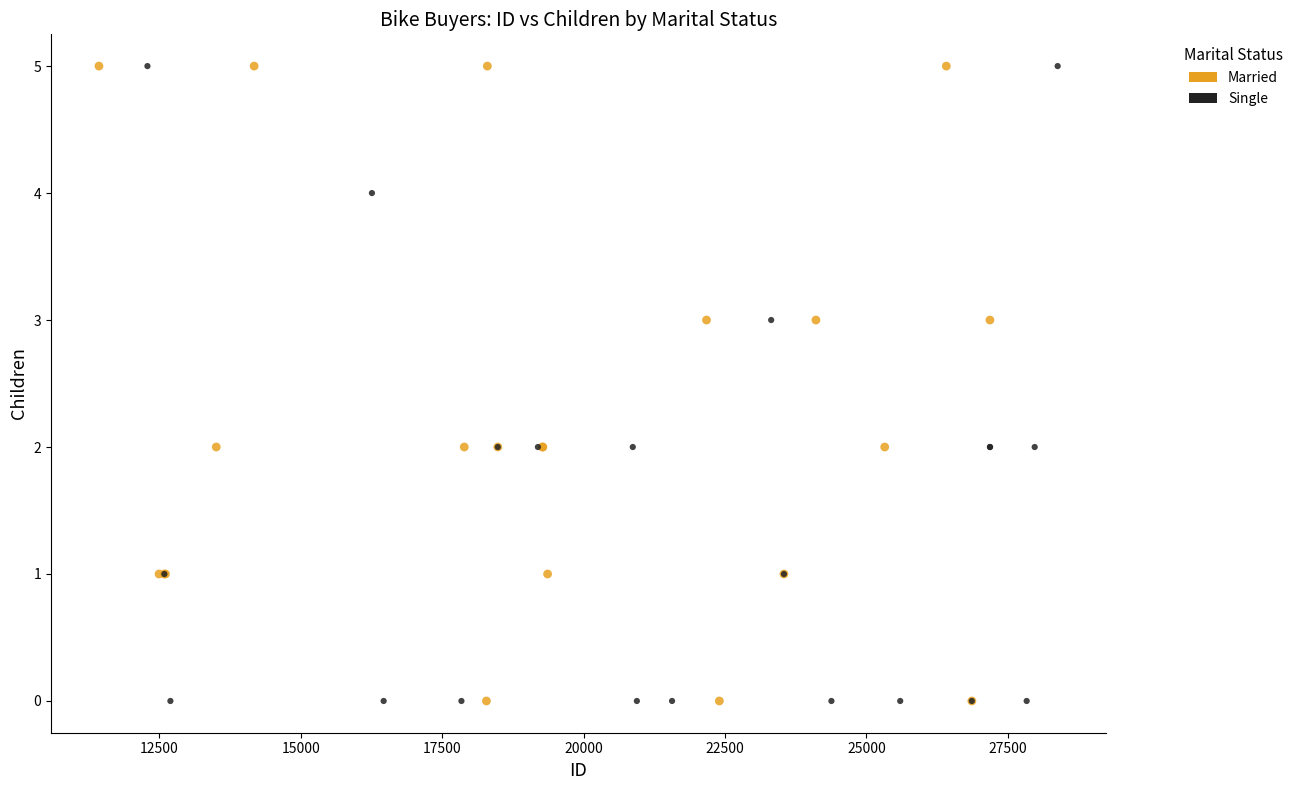

What are all the series names shown in the legend?

Married, Single